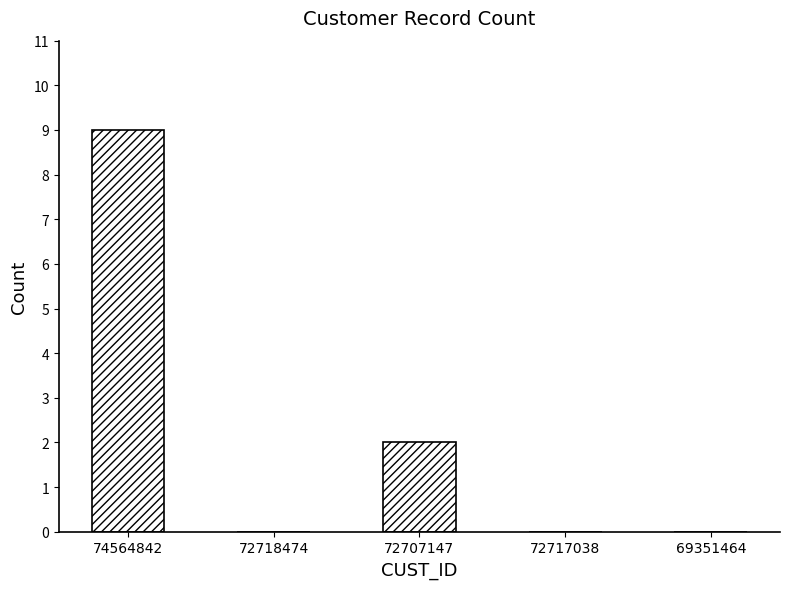

Reading left to right, what are all the values shown in this chart?

9	0	2	0	0